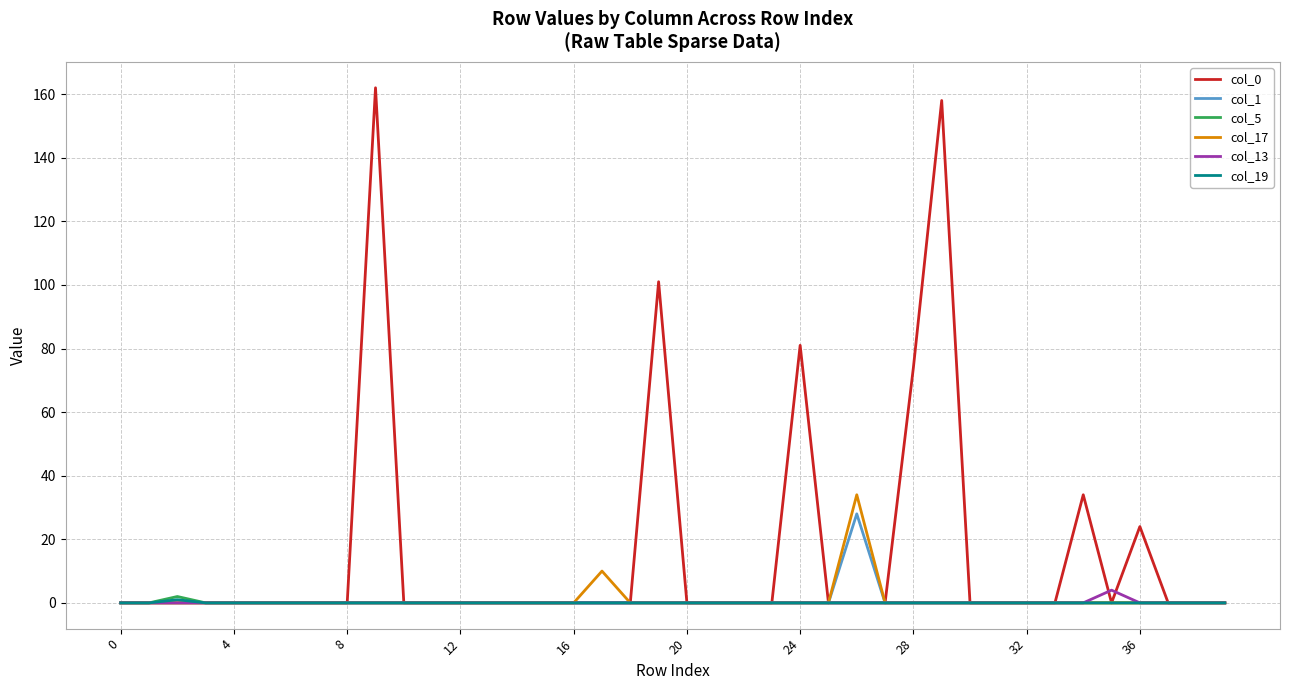

Which series has the largest total across all categories?

col_0